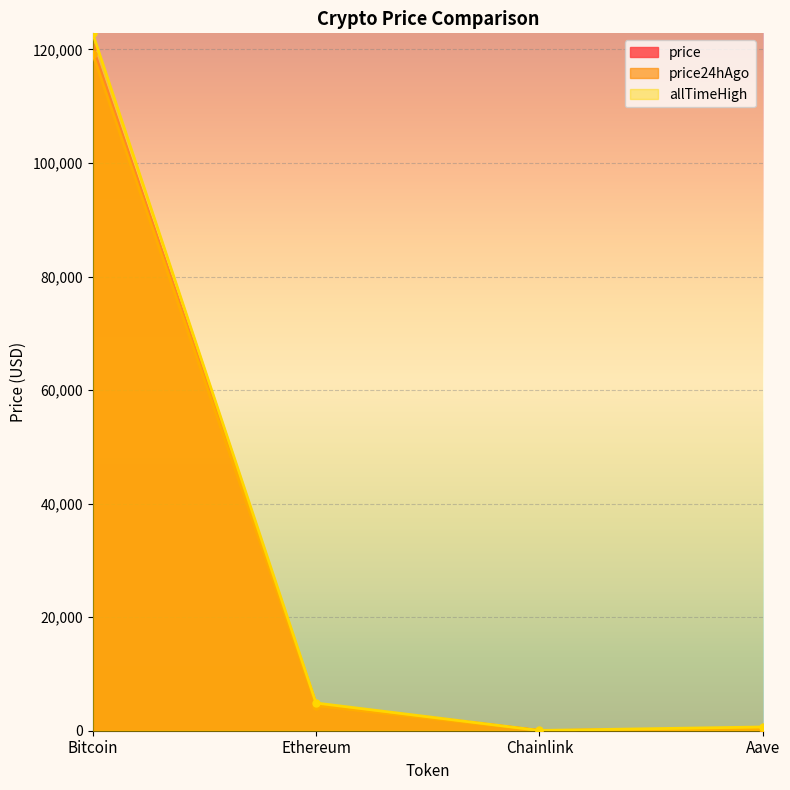

True or false: allTimeHigh and price intersect in this chart.

False